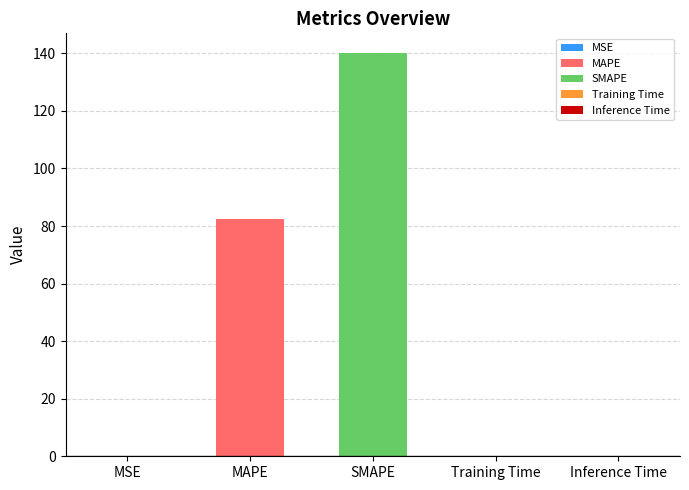

What is the difference between the second highest and minimum values?

82.3